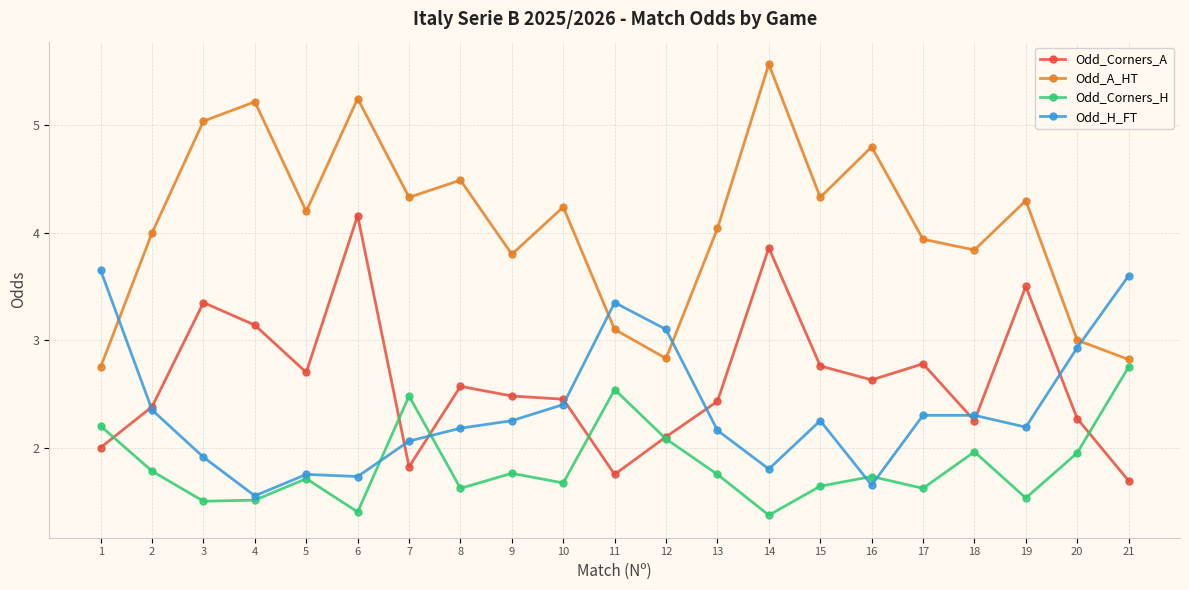

At which category does the chart reach its peak across all series?

14